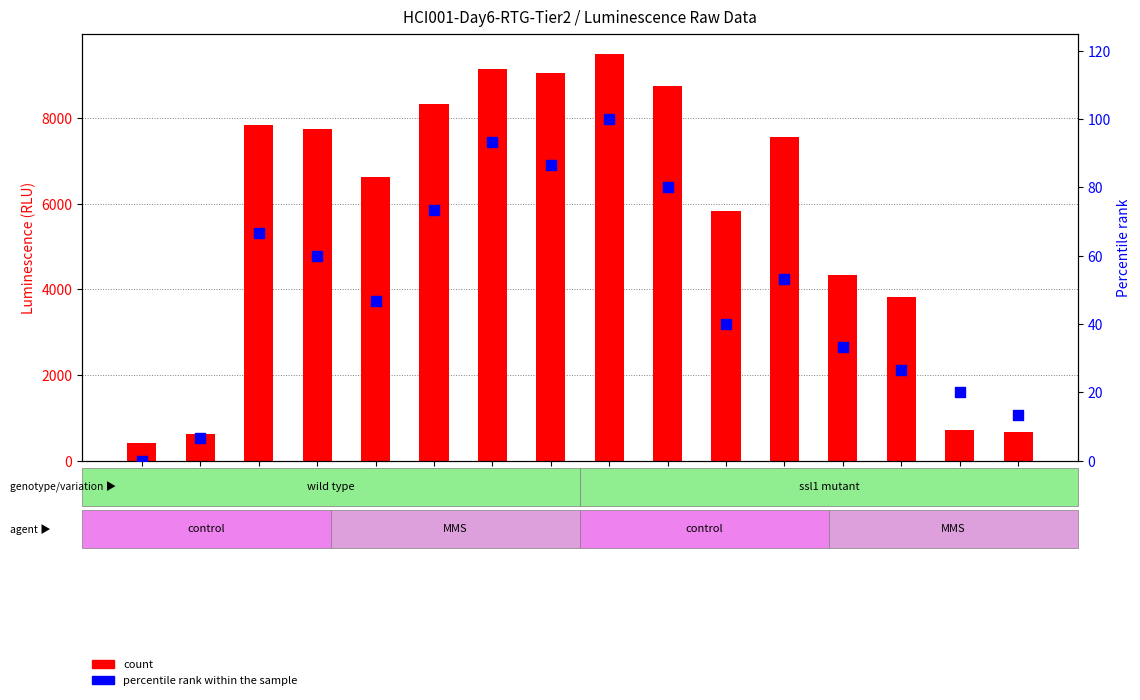

At how many categories does at least one series exceed 6531?

9